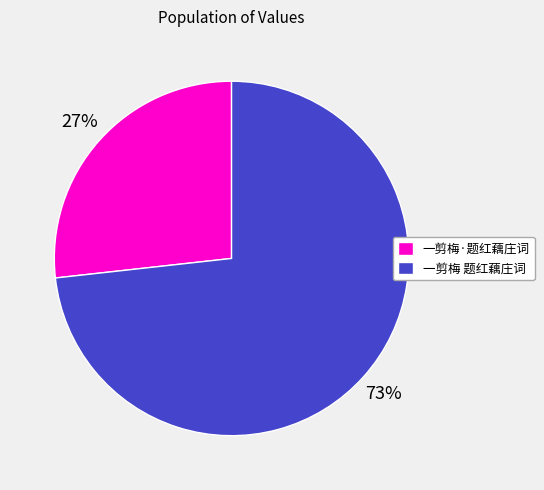

Which slice represents more than half of the pie?

一剪梅 题红藕庄词